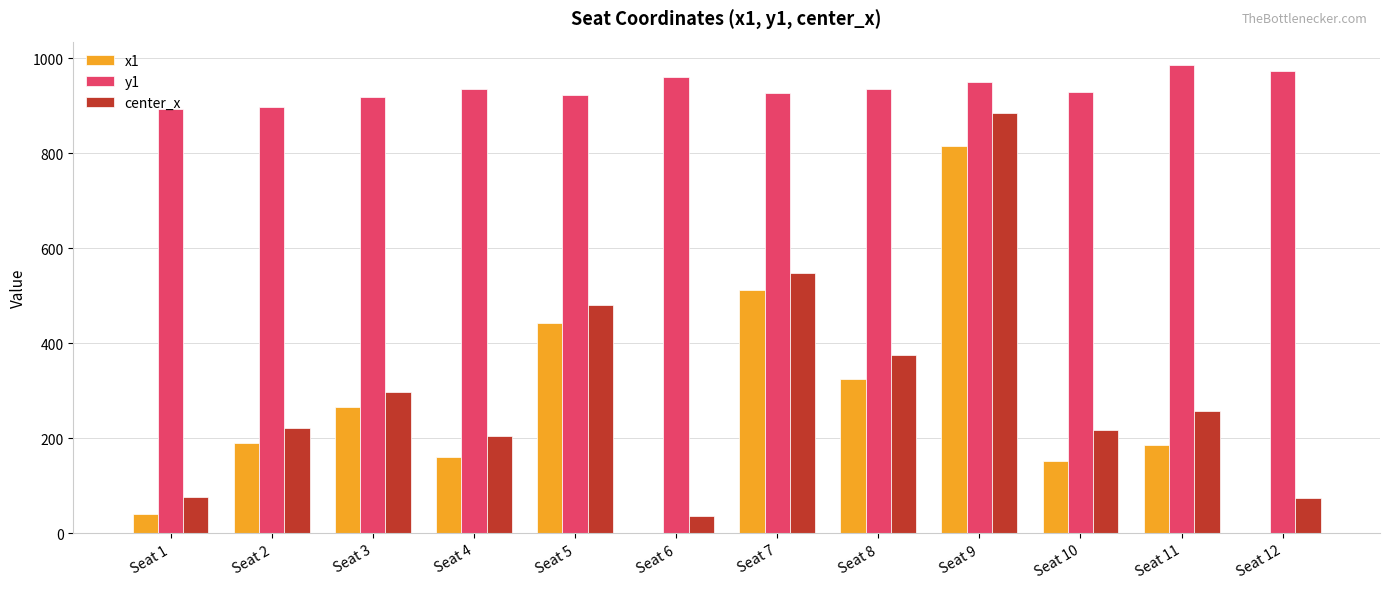

Which series has the largest total across all categories?

y1